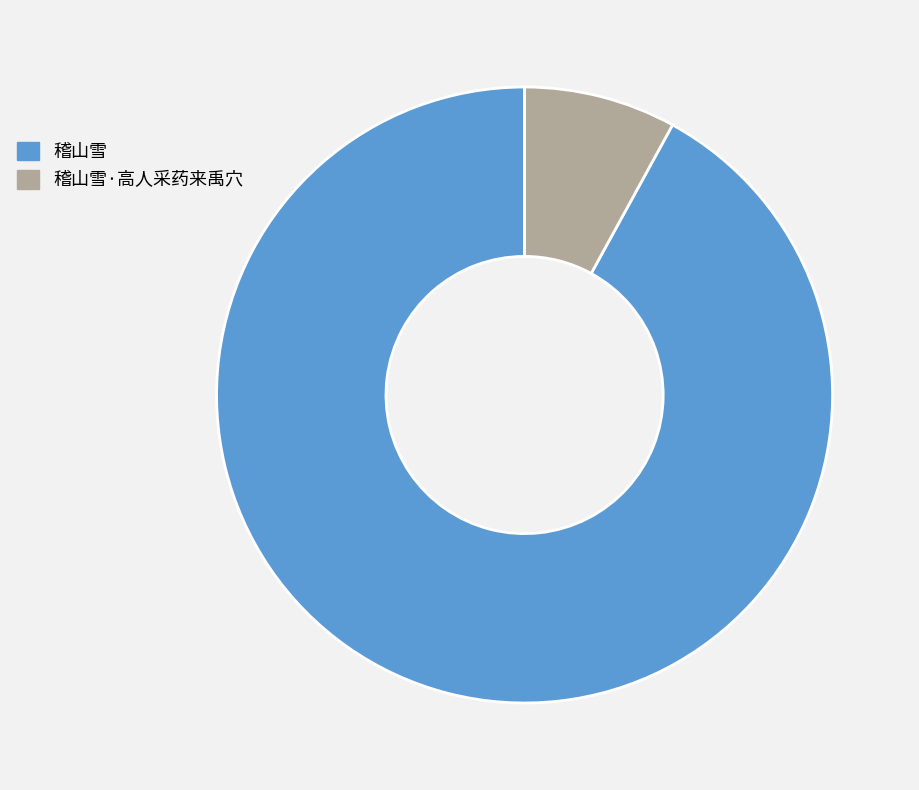

The 稽山雪·高人采药来禹穴 slice represents 22% of the pie. True or false?

False